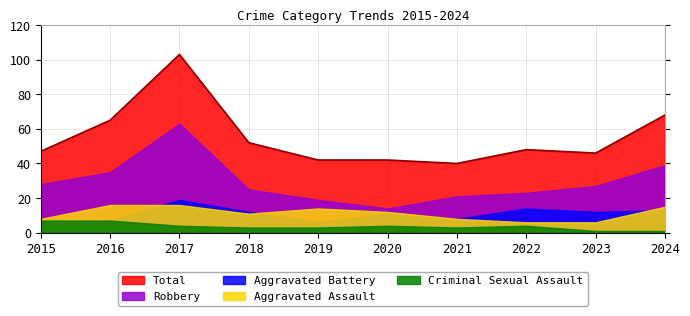

What is the spread (max minus min) of values at 2024?

67